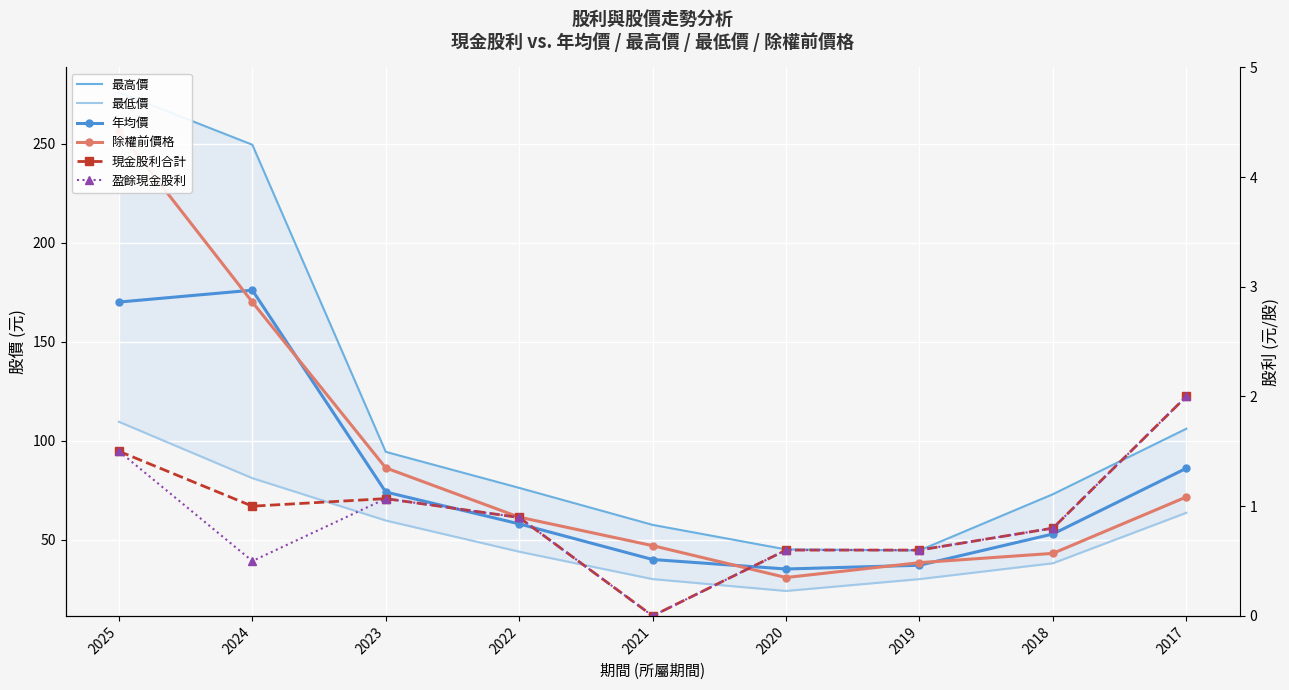

What is the total value across all series at 2019?

151.0